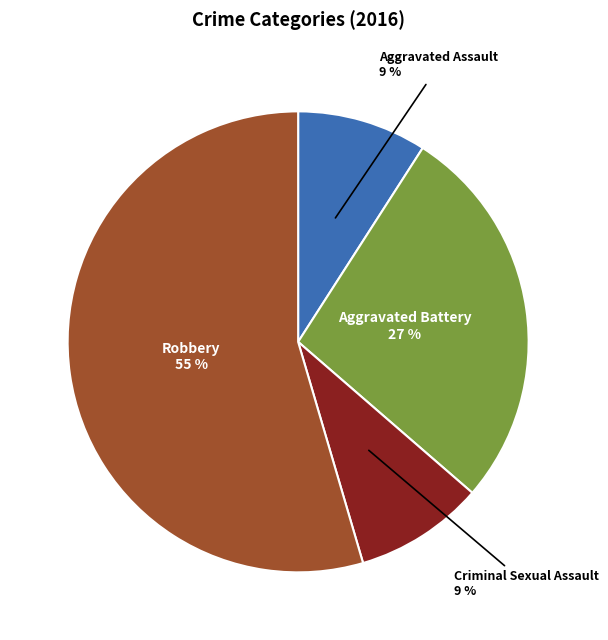

To the nearest percent, what is the average slice percentage?

25%